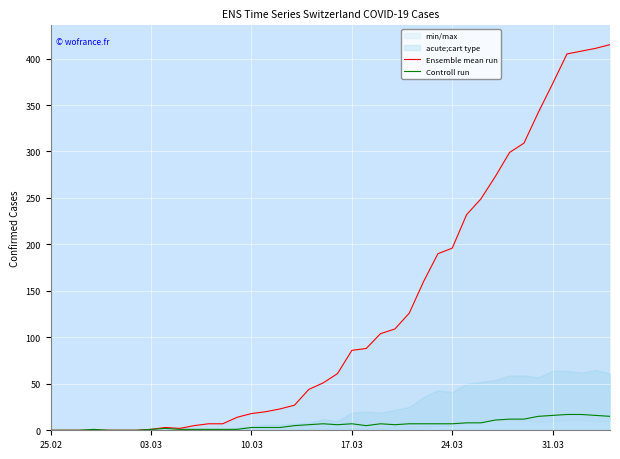

At which category does the chart reach its minimum across all series?

25.02